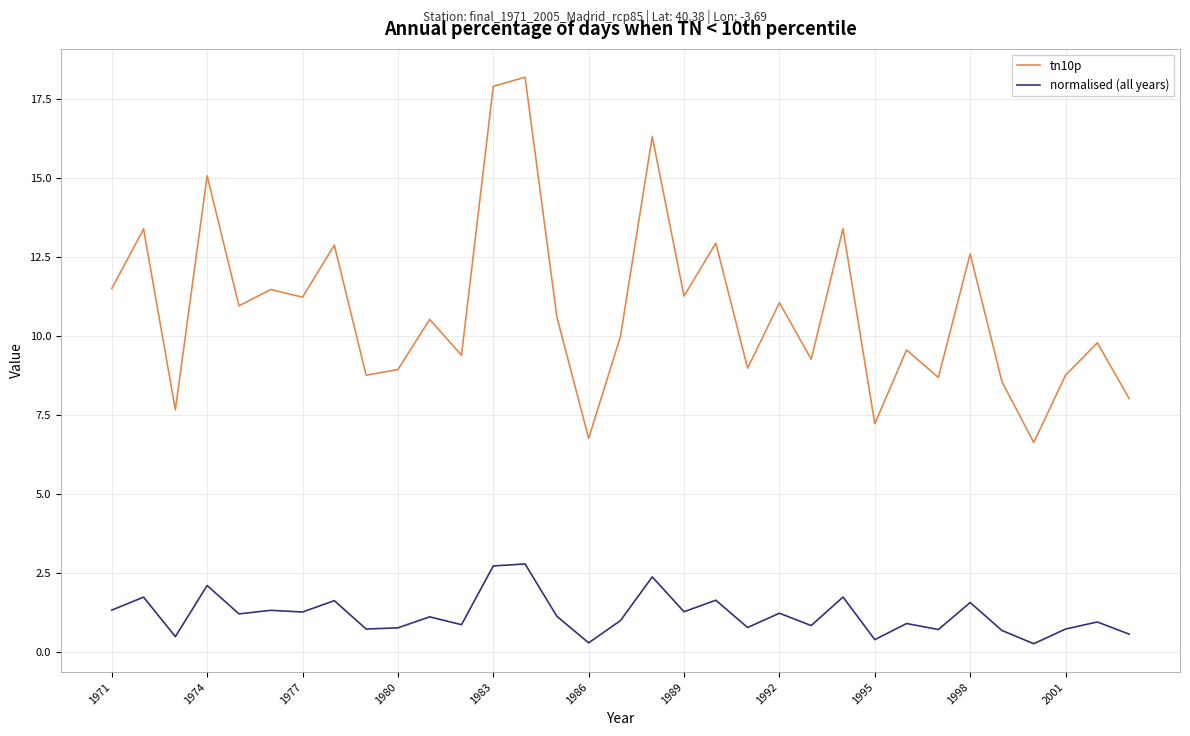

Which series has the largest total across all categories?

tn10p